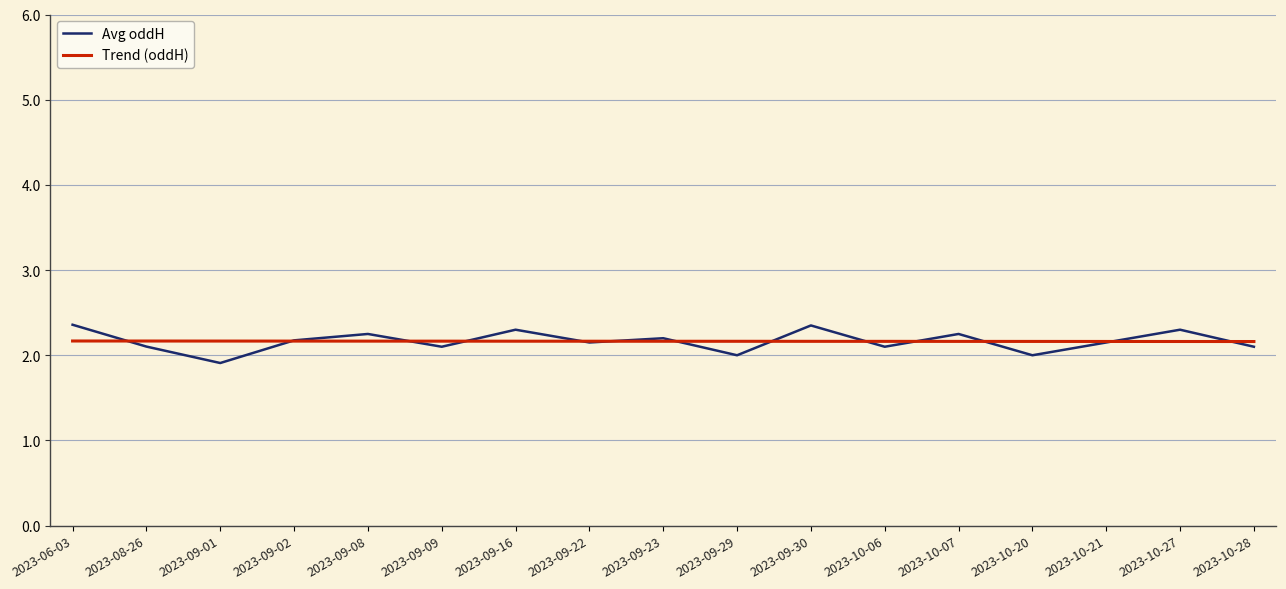

The value of Trend (oddH) at 2023-09-16 is 2.2. True or false?

True